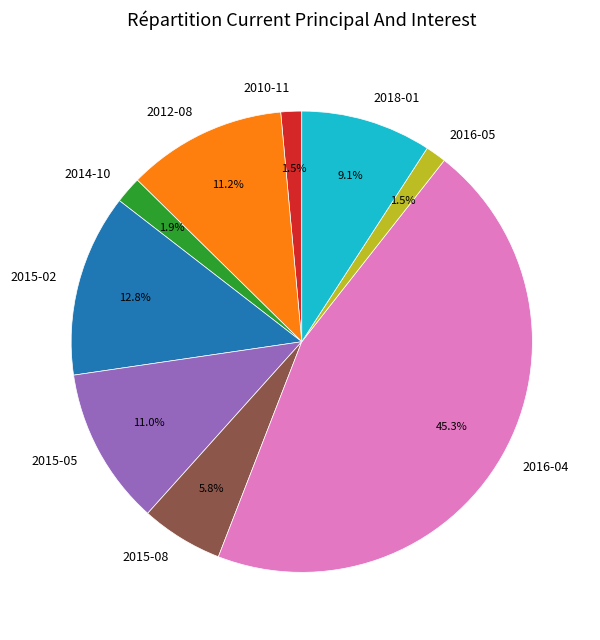

Is the sum of 2012-08 and 2018-01 greater than half?

No